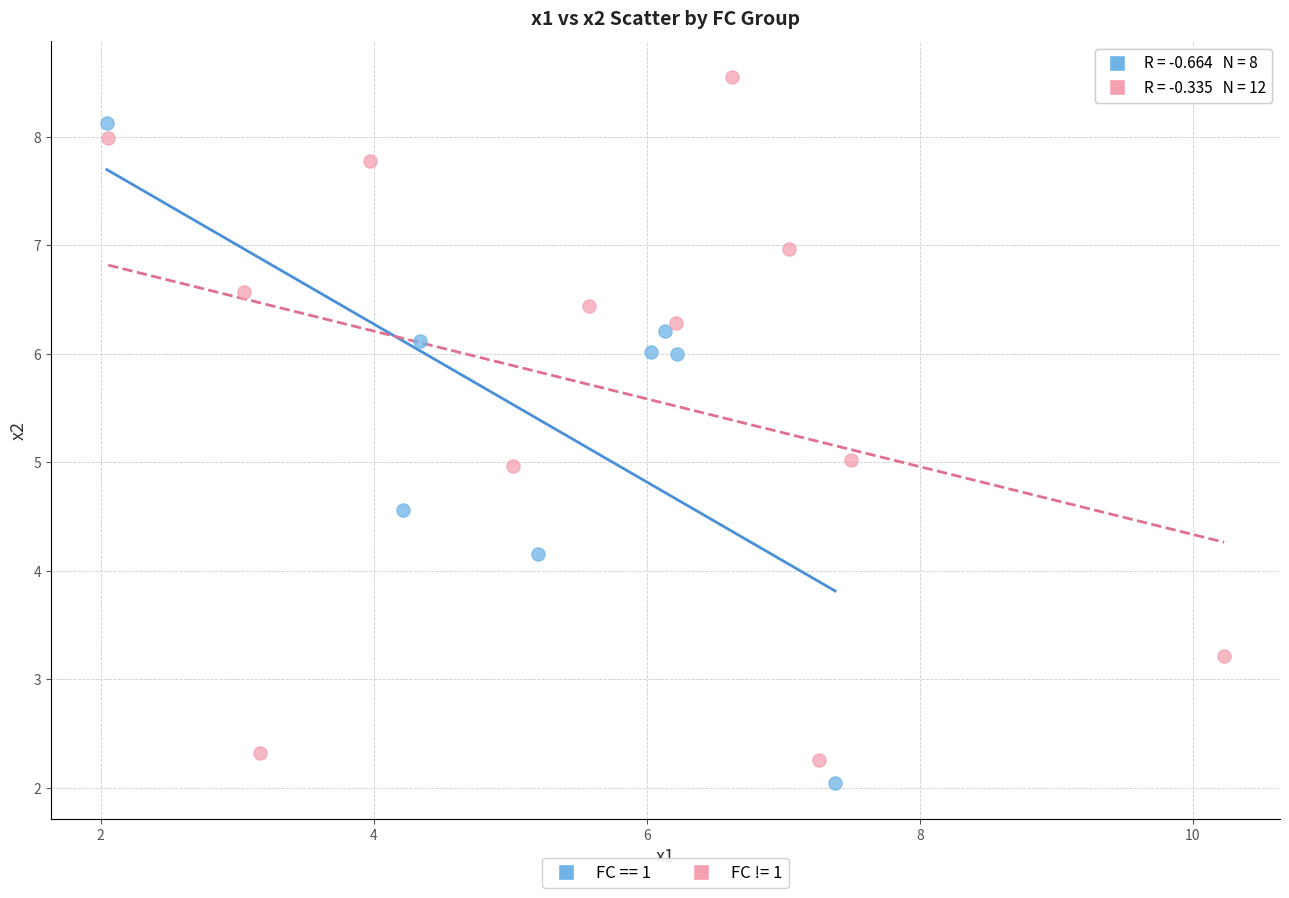

Which series reaches the minimum Y coordinate?

FC == 1